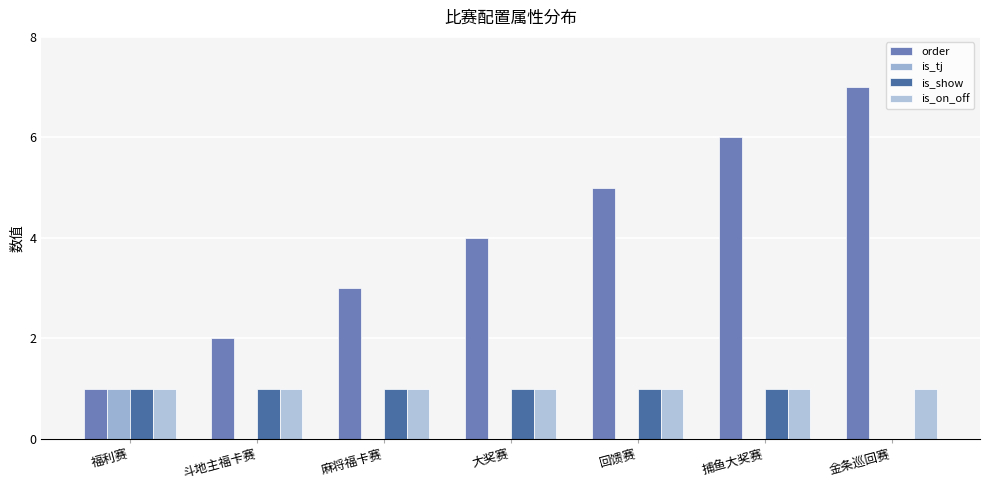

How many groups of bars are there?

7